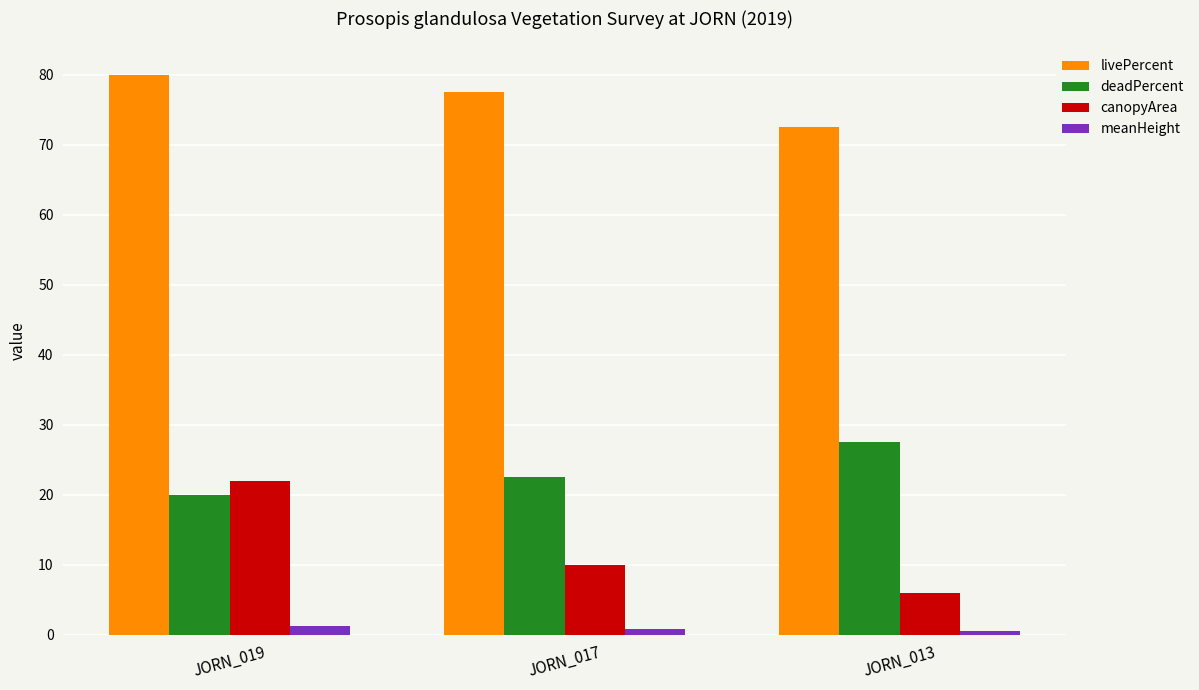

Does the chart contain stacked bars?

No